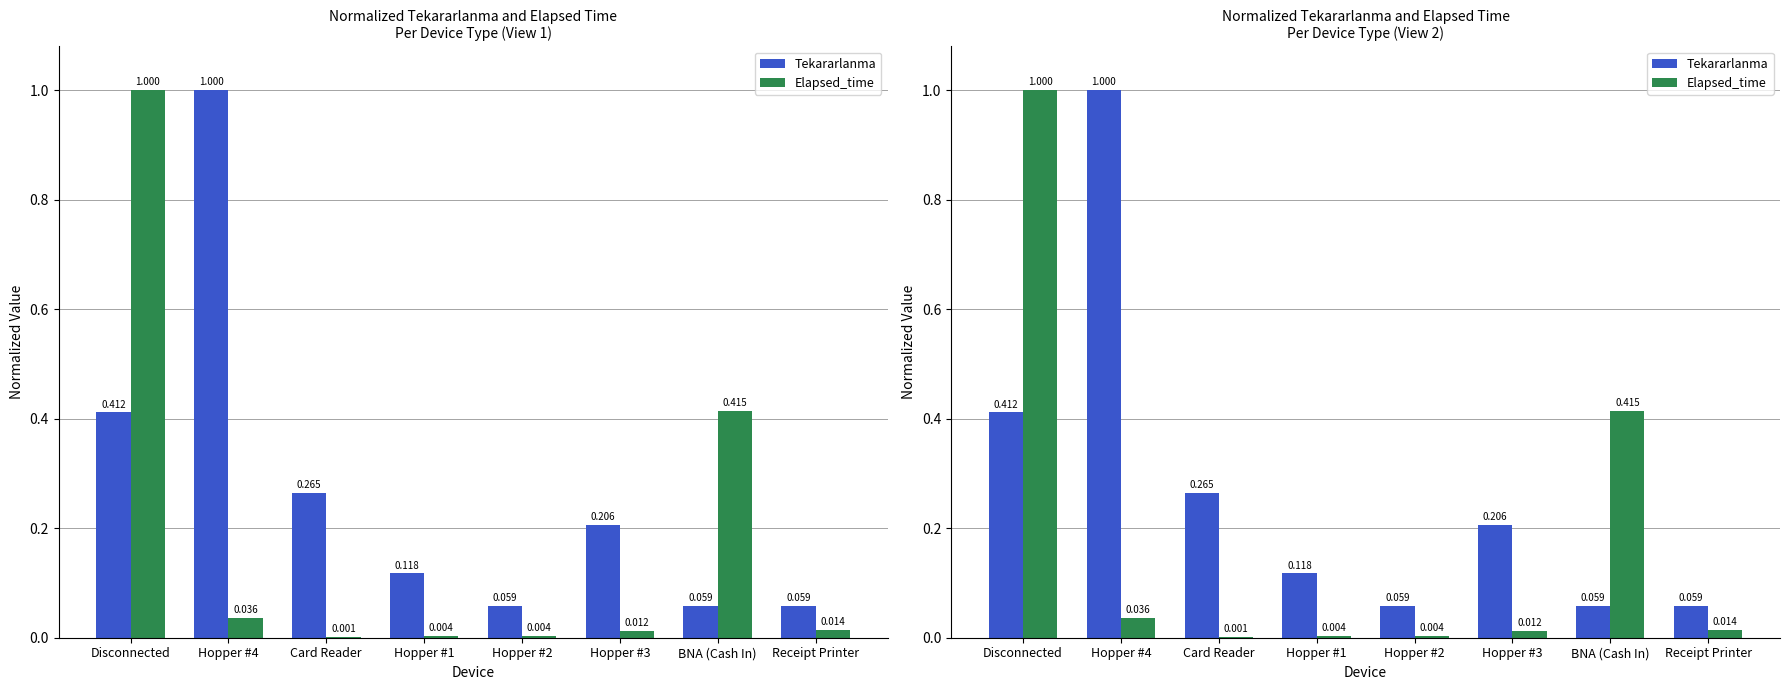

The Elapsed_time series shows 0.0 at Card Reader. True or false?

False